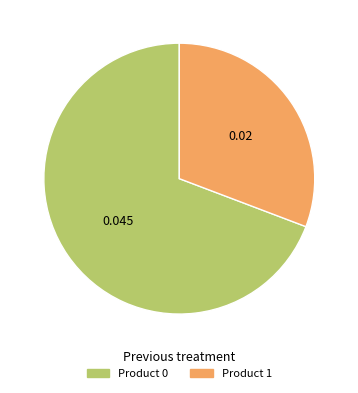

Does any single category account for the majority?

Yes